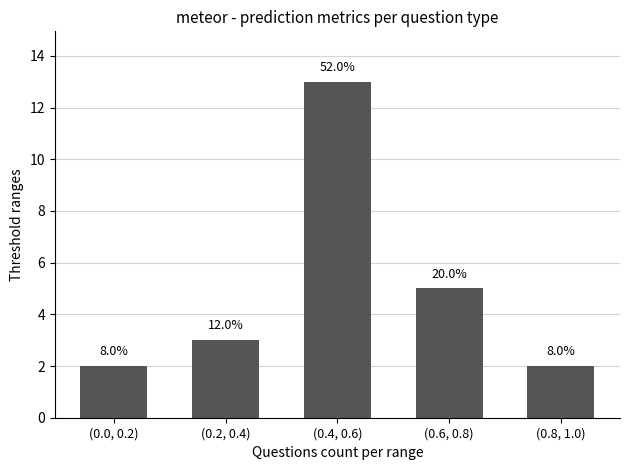

How many bars are there in total?

5